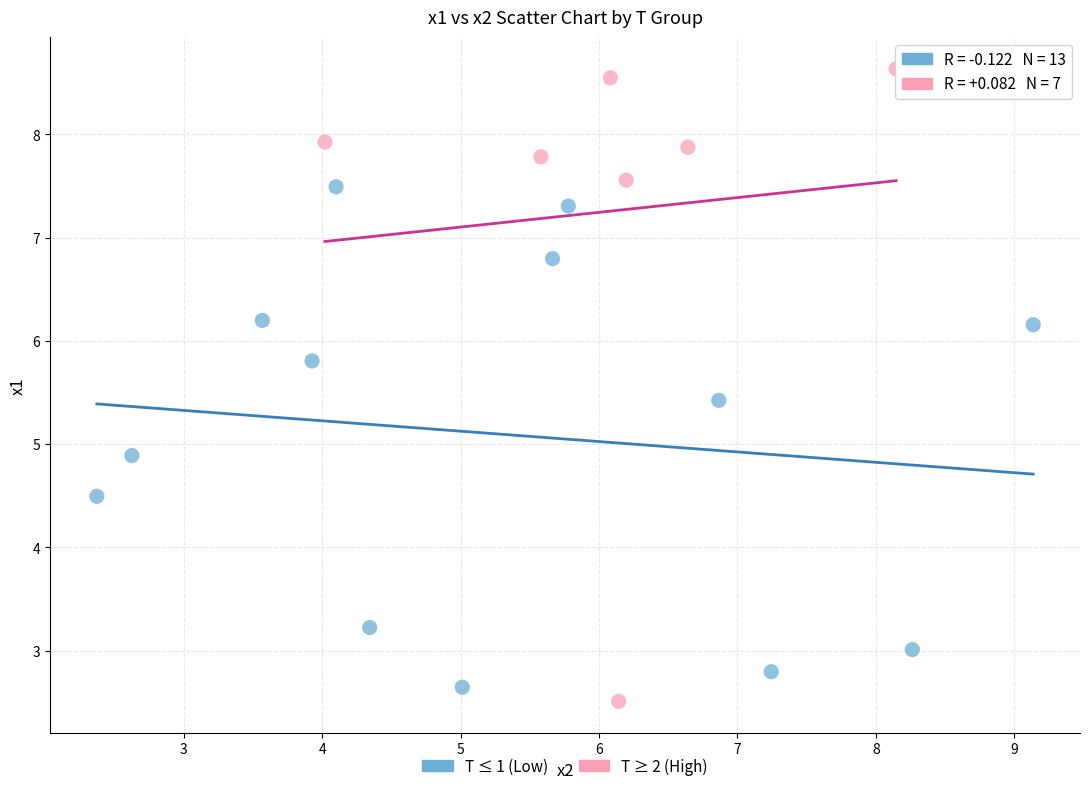

Which series contains the highest Y value?

T ≥ 2 (High)